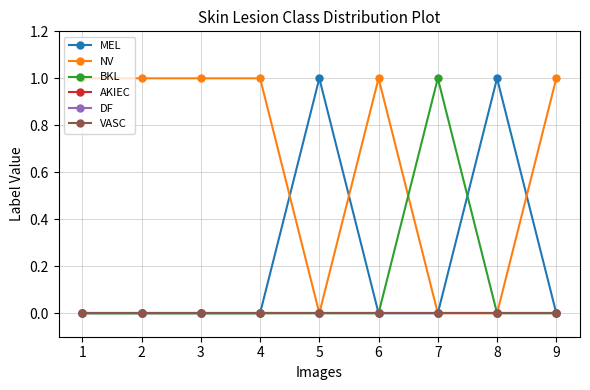

Where do BKL and MEL first cross each other?

7 and 8